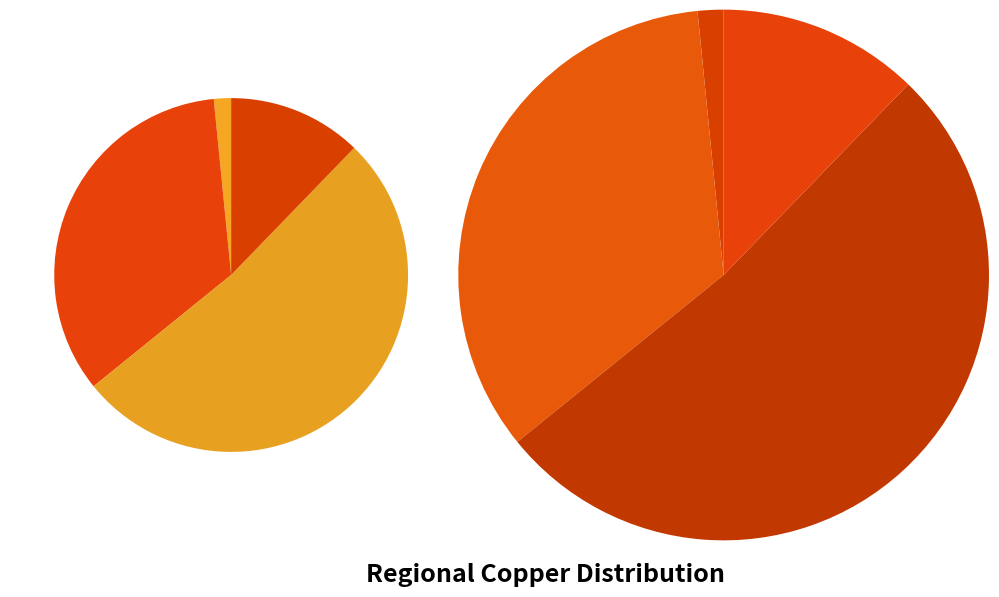

How many segments does this pie chart have?

4